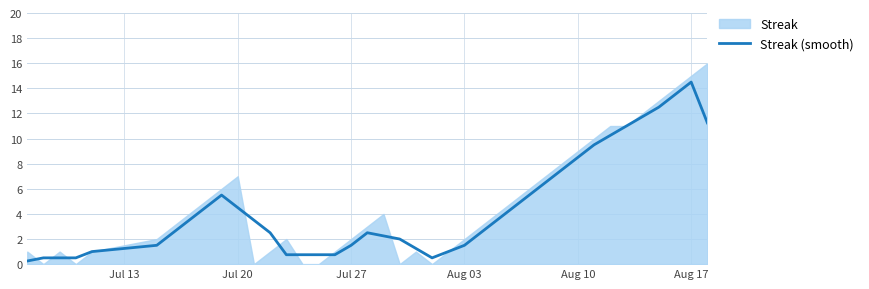

What is the value of the 40th point from the left?

11.2